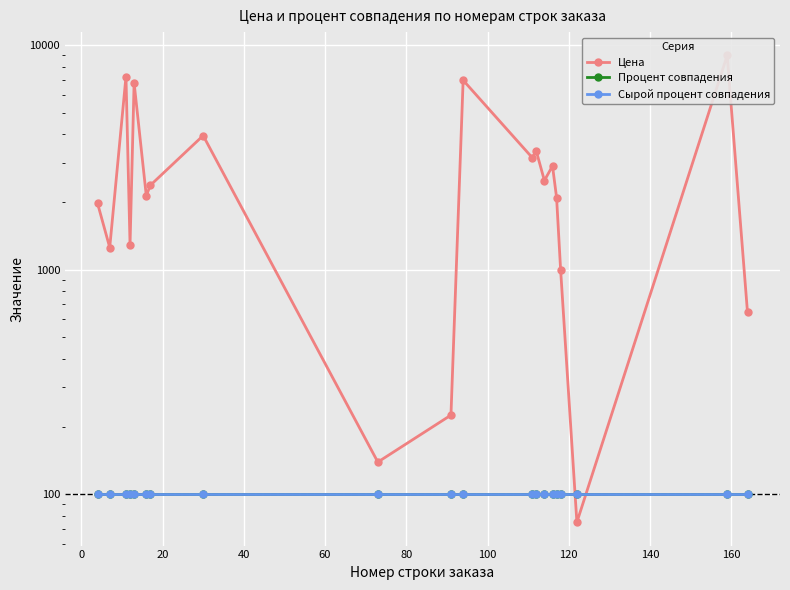

What is the average value of the Сырой процент совпадения series?

100